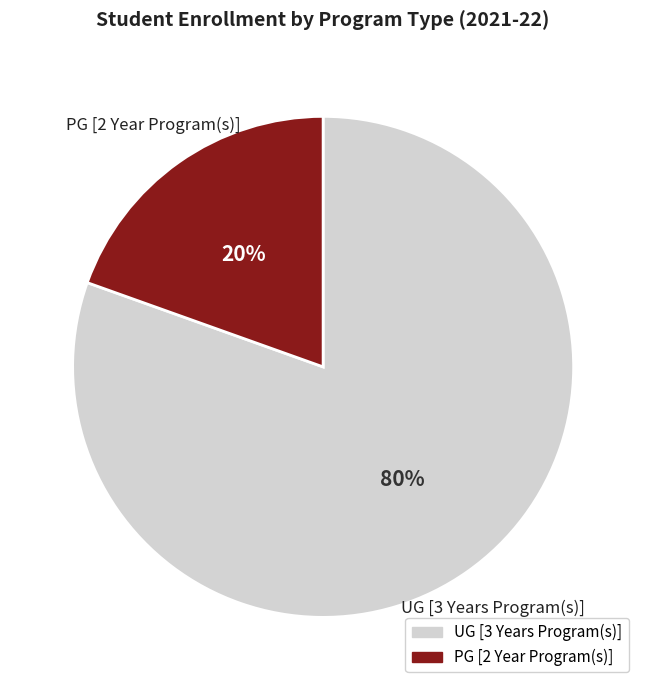

Which slice is the largest?

UG [3 Years Program(s)]